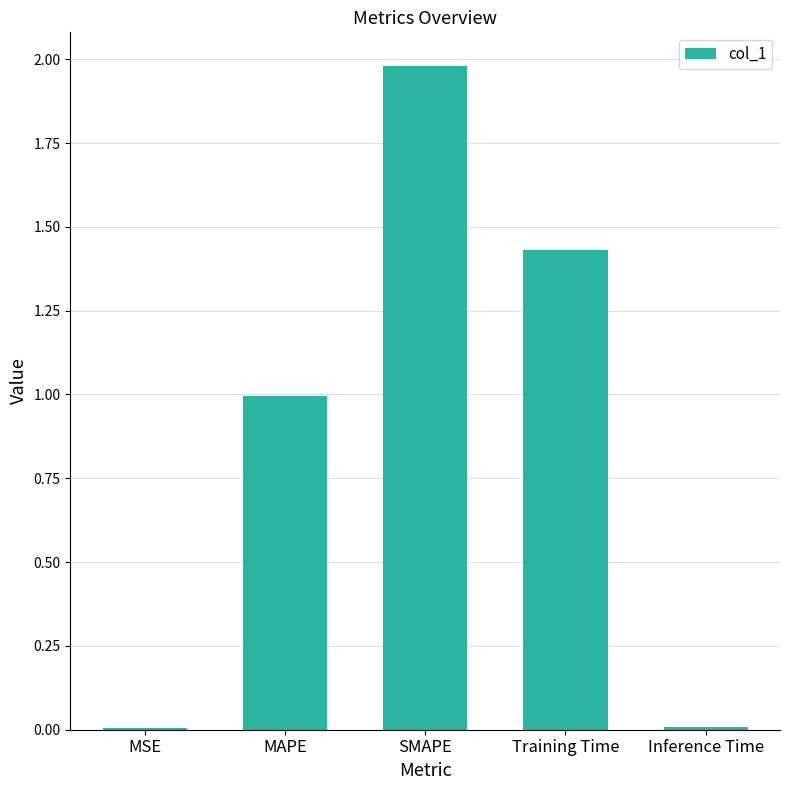

True or false: the data shows 2.1 at Training Time.

False